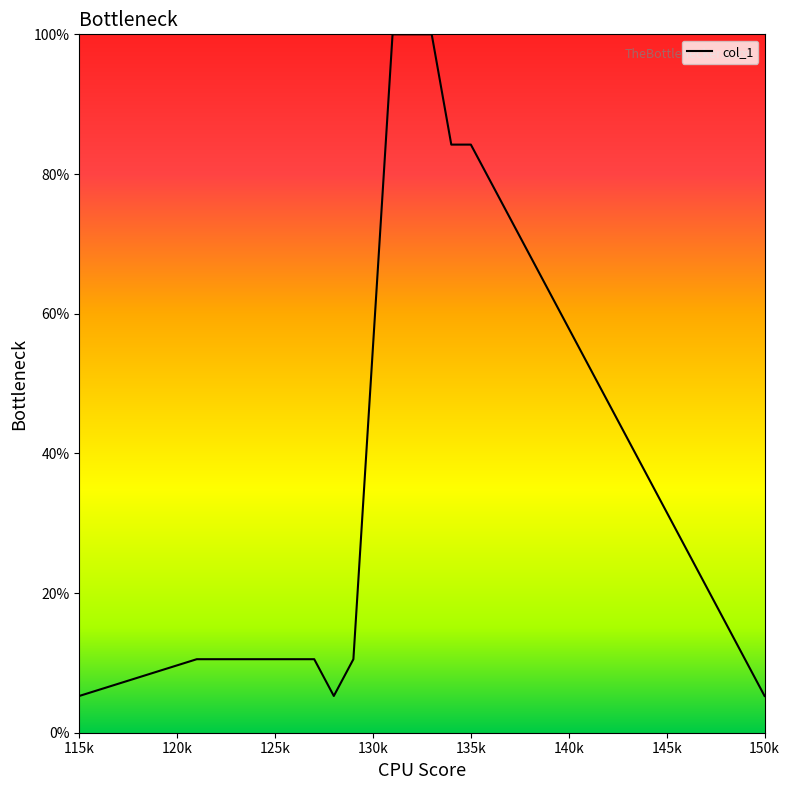

Does the chart have visible grid lines?

No